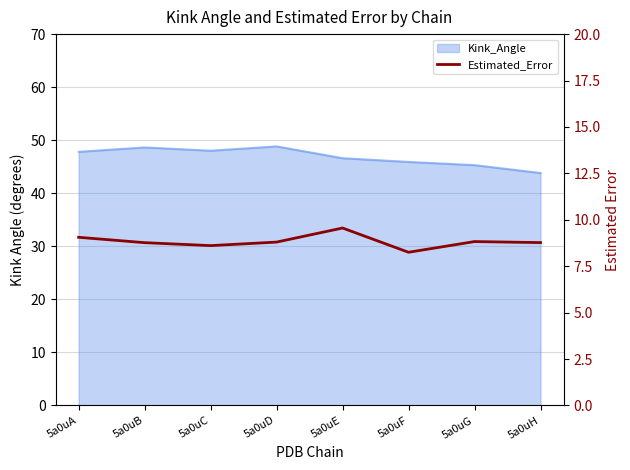

Does the chart display data point markers on the line(s)?

No